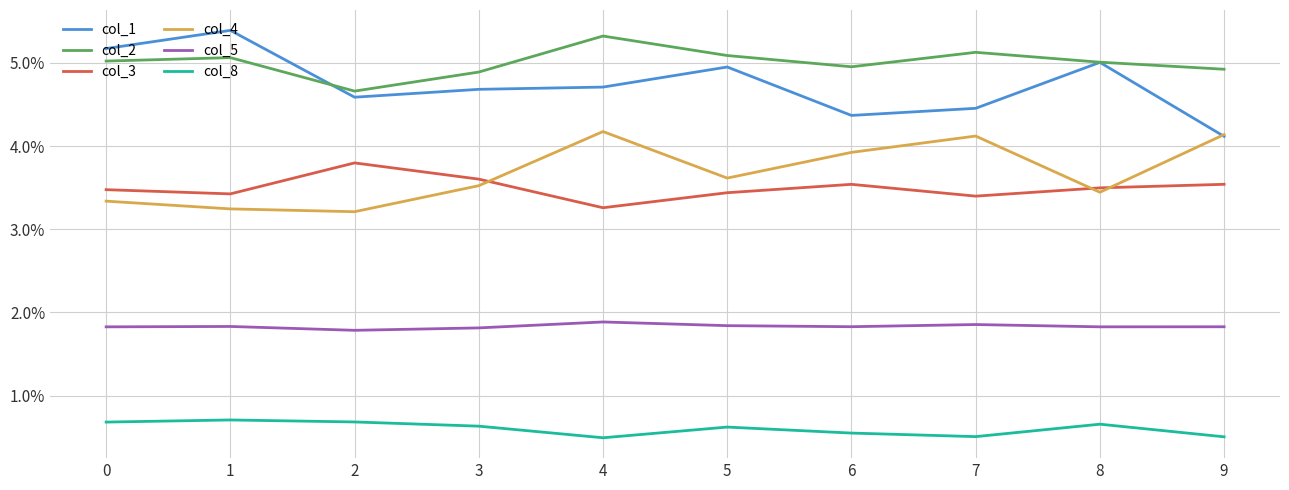

What is the sum of the col_1 values at 0 and 1?

0.1